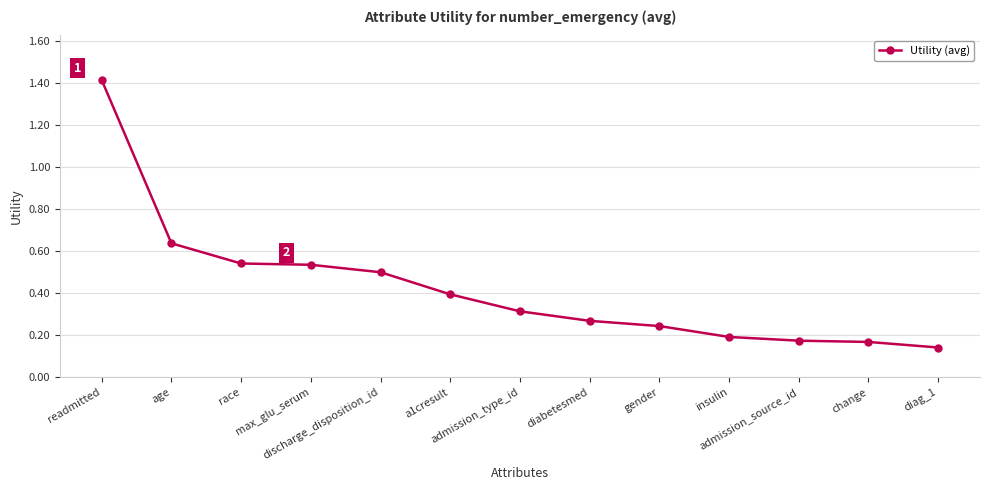

What is the maximum value shown in the chart?

1.4